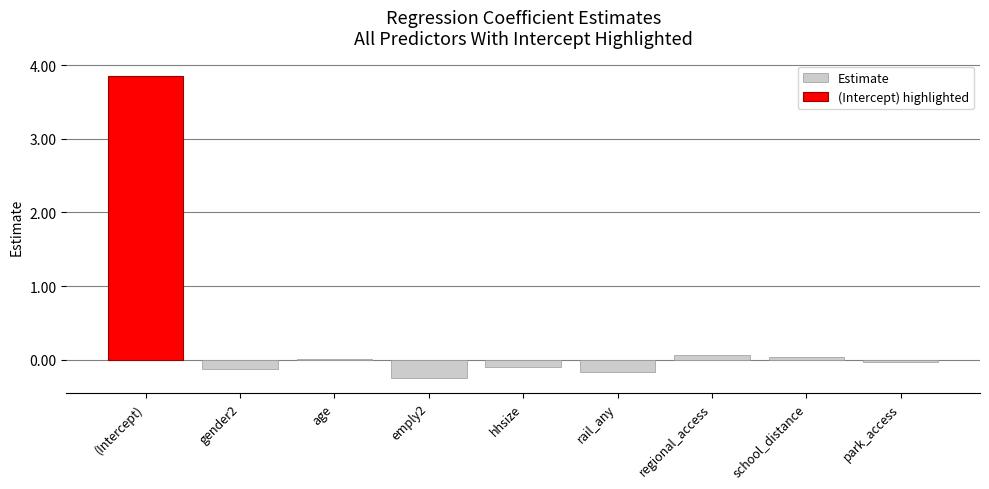

What is the difference between the maximum and minimum values?

4.1